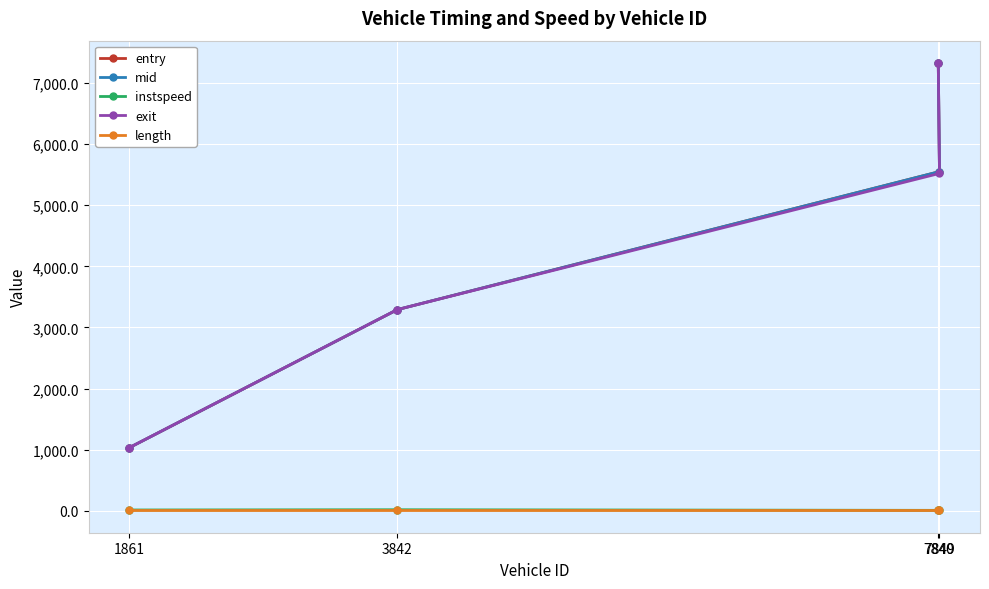

How many series are shown in this chart?

5